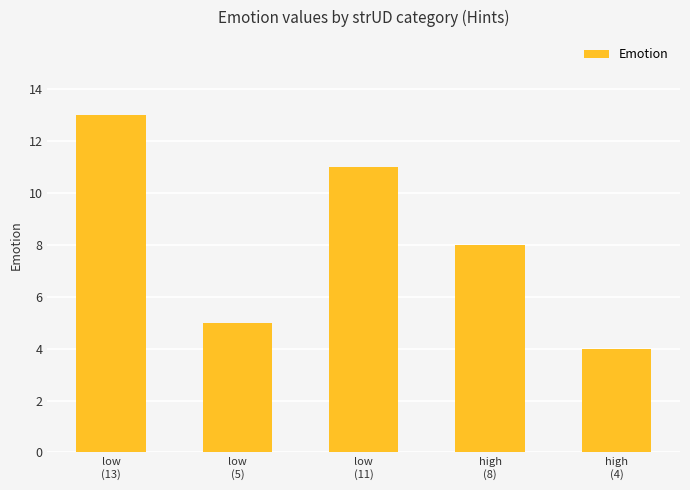

At which label does the data first exceed 8?

low
(13)